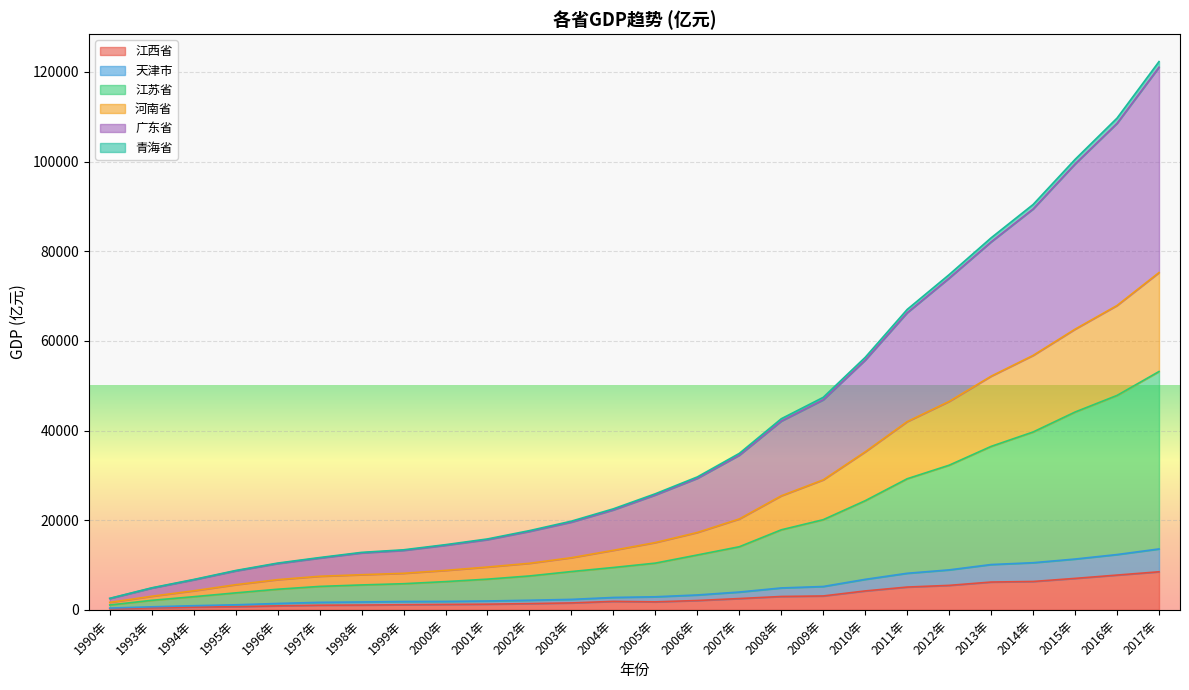

Rank the categories by 江苏省 value from highest to lowest.

2017年, 2016年, 2015年, 2014年, 2013年, 2012年, 2011年, 2010年, 2009年, 2008年, 2007年, 2006年, 2005年, 2004年, 2003年, 2002年, 2001年, 2000年, 1999年, 1998年, 1997年, 1996年, 1995年, 1994年, 1993年, 1990年